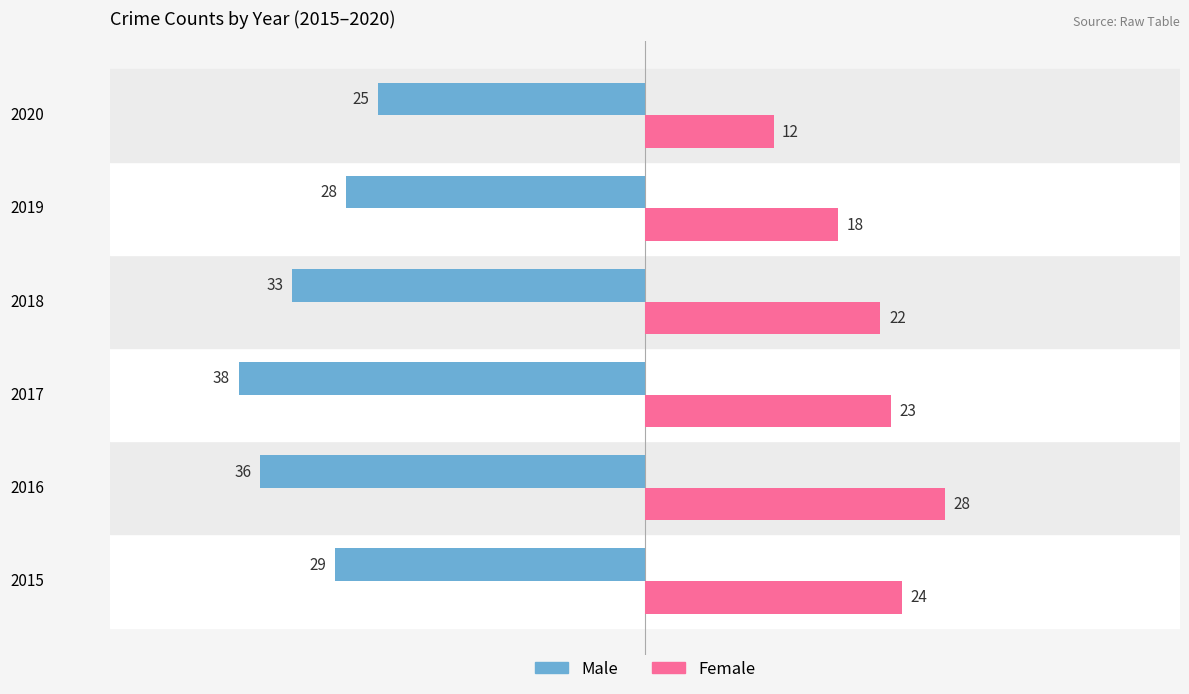

Rank the series by their maximum value, from lowest to highest.

Male, Female